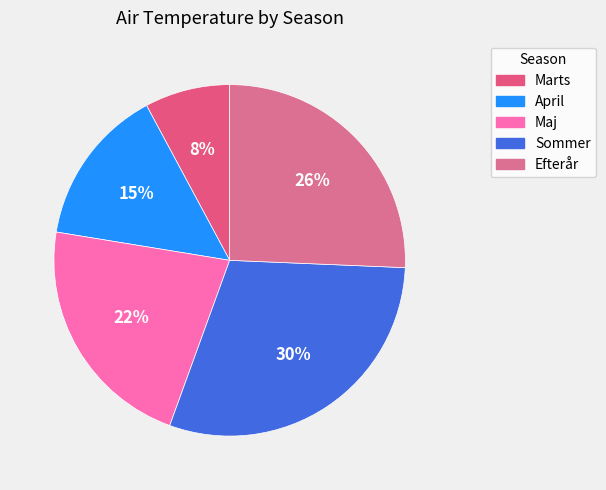

To the nearest percent, what is the combined percentage of Maj and Efterår?

48%